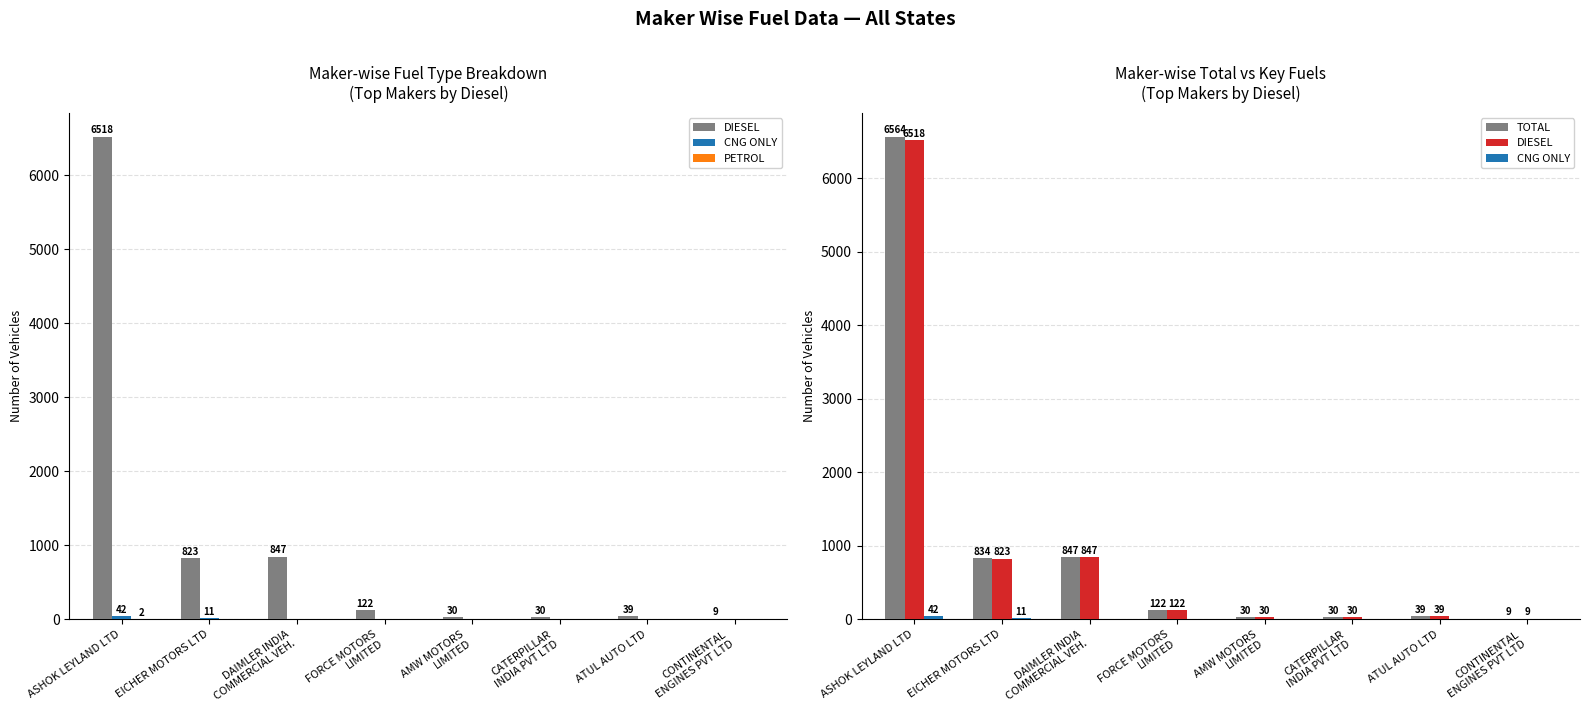

True or false: TOTAL has a value of 64 at ATUL AUTO LTD.

False